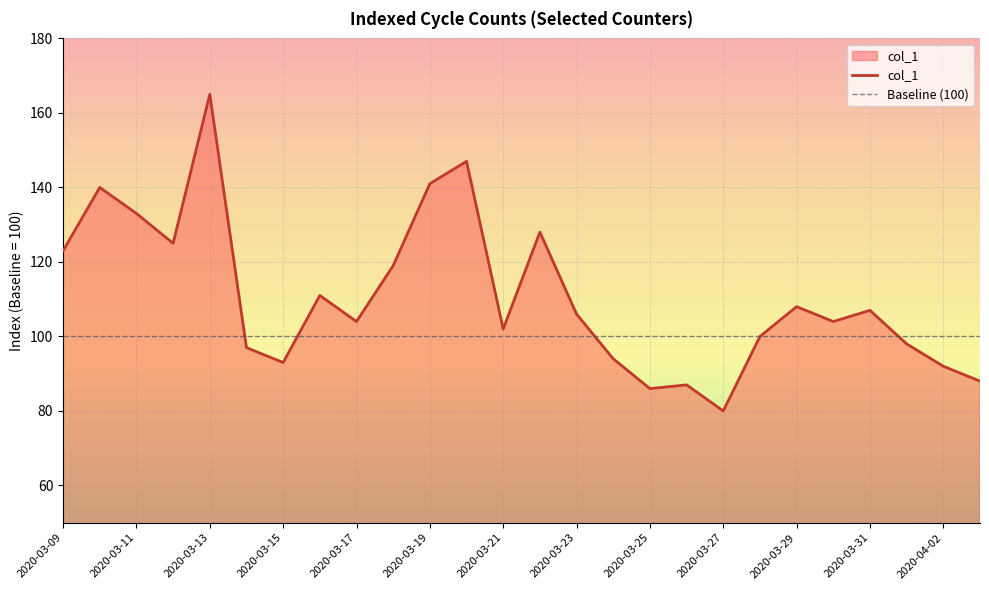

List the labels in order of value, largest first.

2020-03-13, 2020-03-20, 2020-03-19, 2020-03-10, 2020-03-11, 2020-03-22, 2020-03-12, 2020-03-09, 2020-03-18, 2020-03-16, 2020-03-29, 2020-03-31, 2020-03-23, 2020-03-17, 2020-03-30, 2020-03-21, 2020-03-28, 2020-04-01, 2020-03-14, 2020-03-24, 2020-03-15, 2020-04-02, 2020-04-03, 2020-03-26, 2020-03-25, 2020-03-27